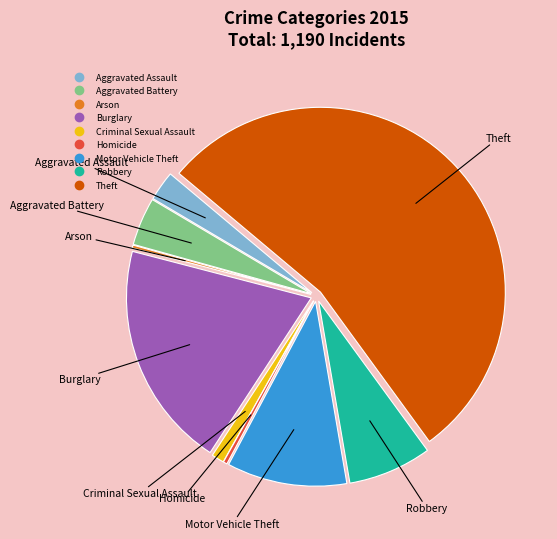

Is the sum of Theft and Aggravated Battery greater than half?

Yes